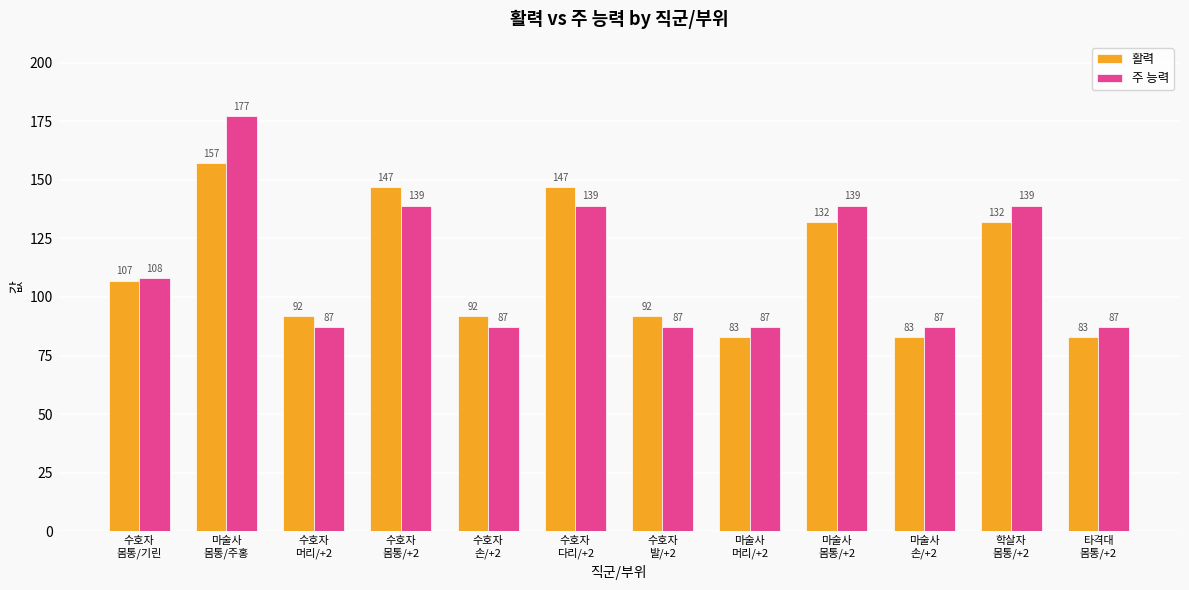

Are the bars horizontal?

No